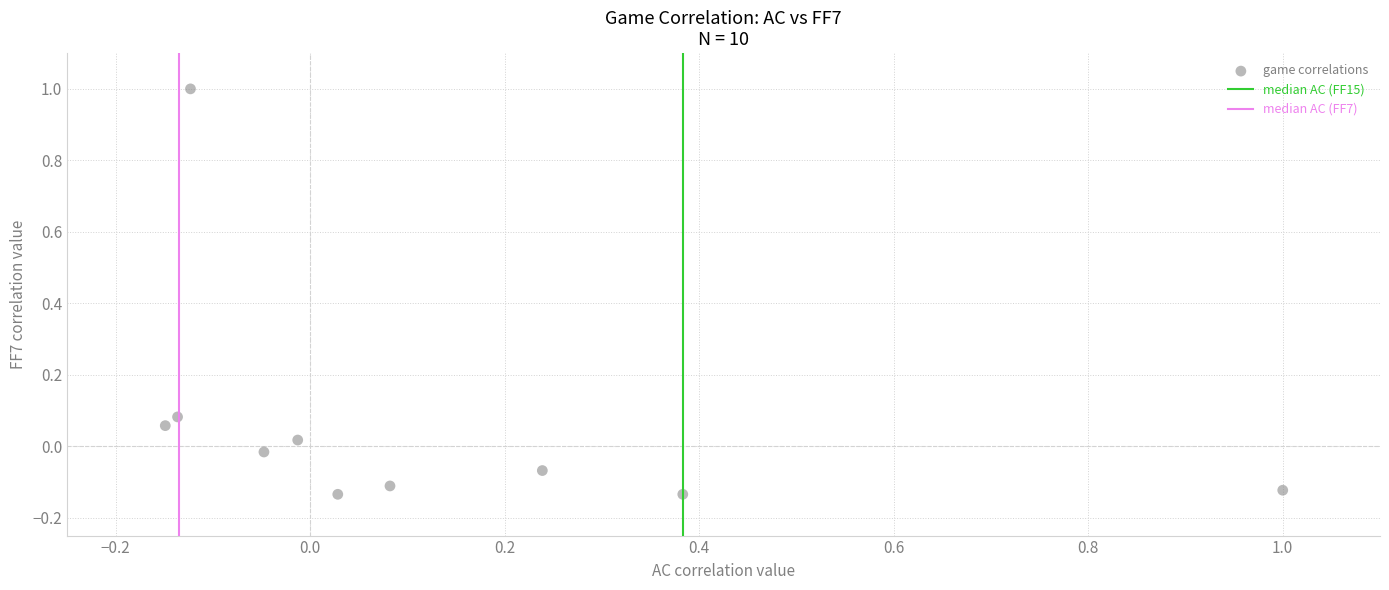

What is the range of Y values (max minus min)?

1.1